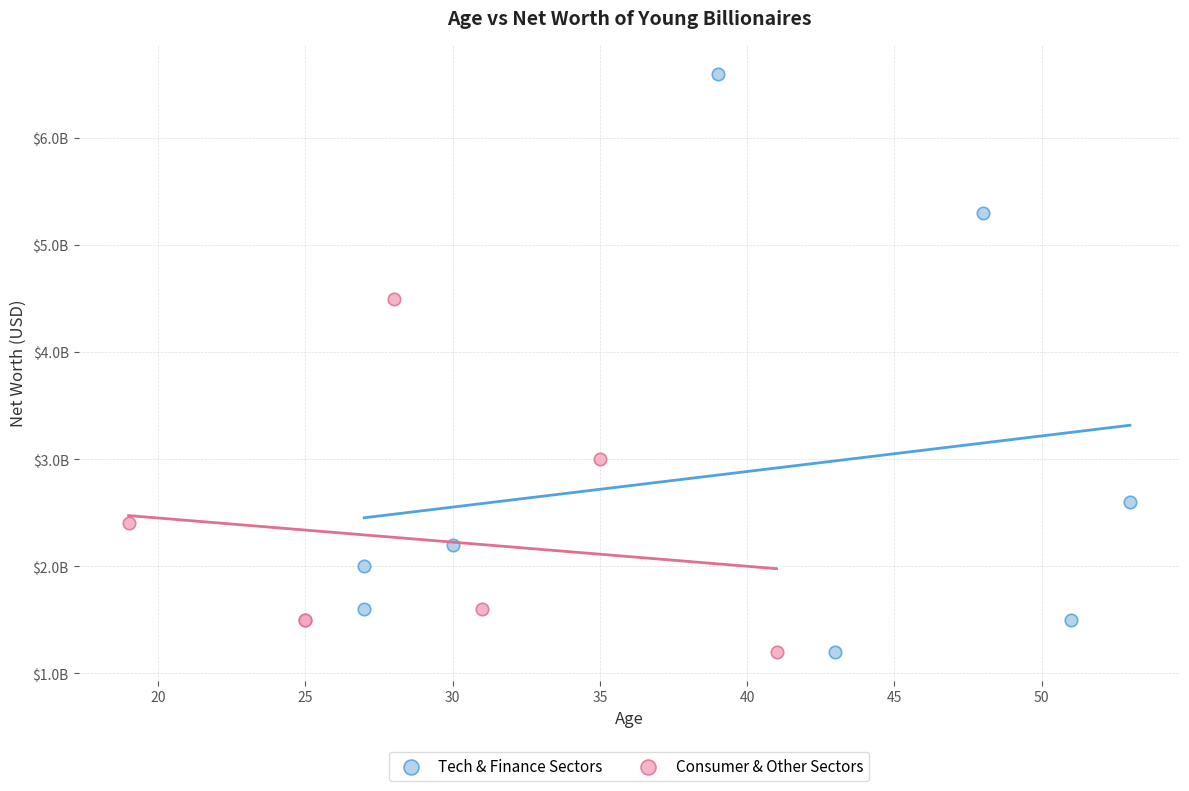

What are all the series names shown in the legend?

Tech & Finance Sectors, Consumer & Other Sectors